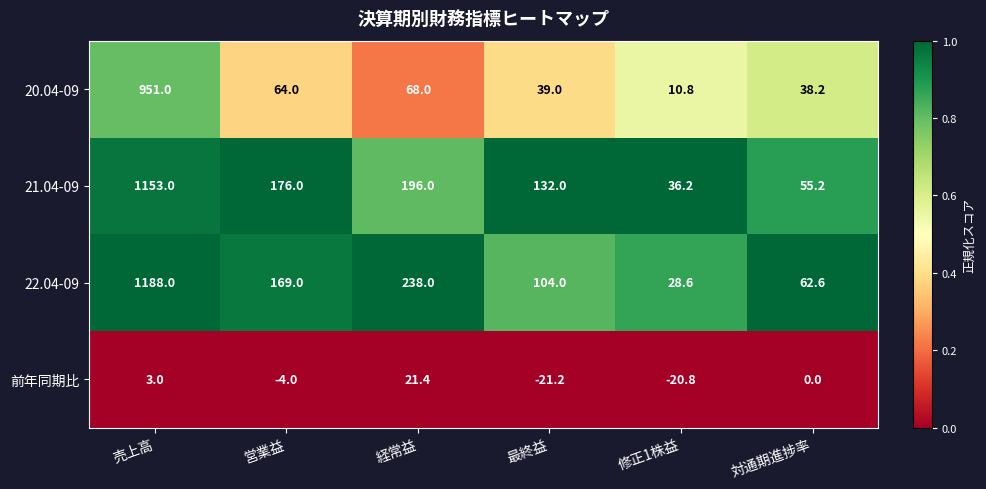

At which category does the chart reach its peak across all series?

売上高